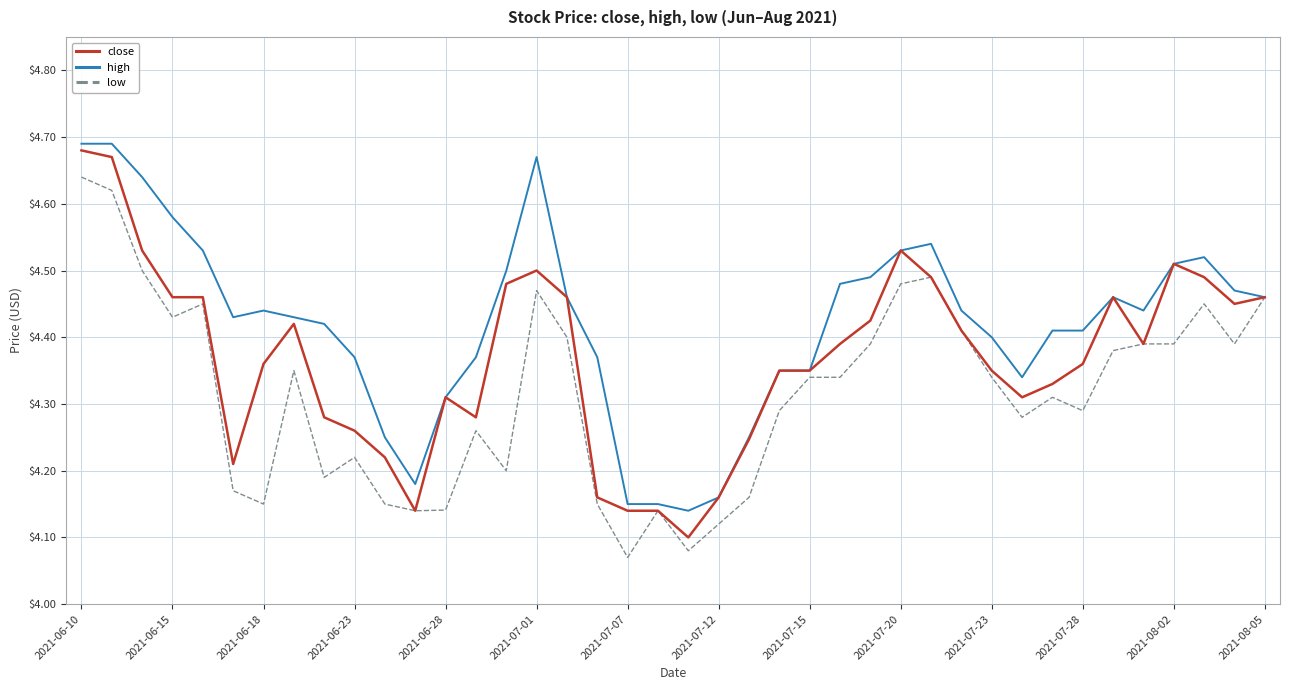

List the series in order of their overall mean, lowest first.

low, close, high